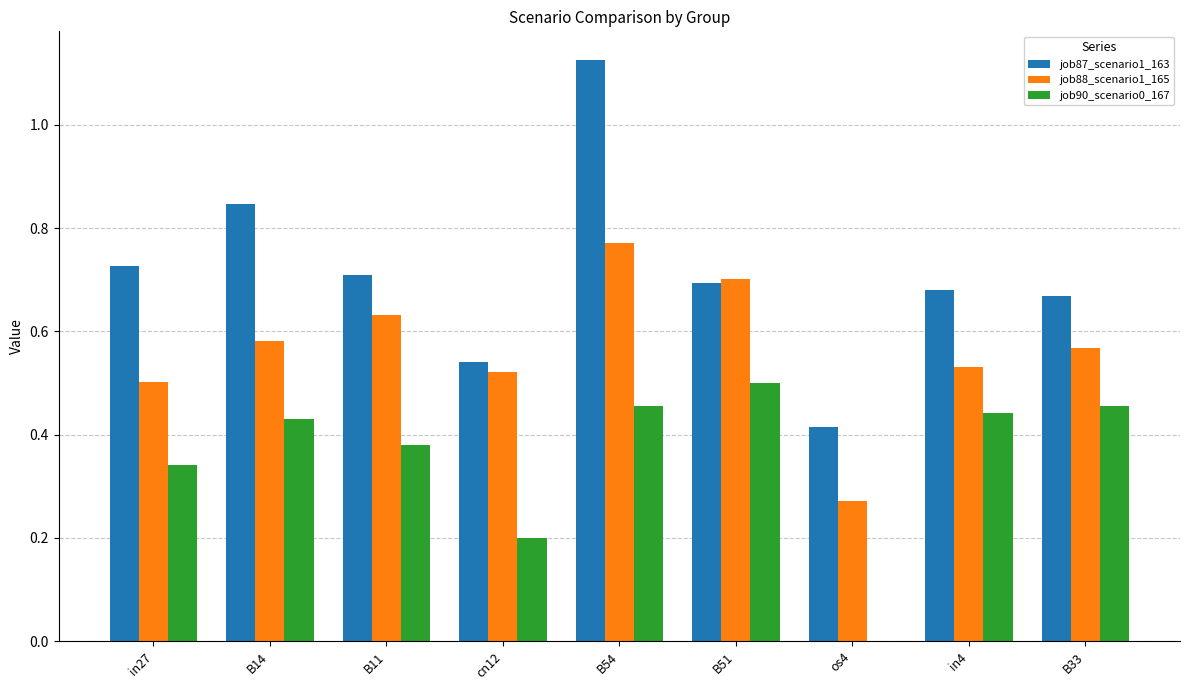

Between B54 and B51, which series saw the biggest shift?

job87_scenario1_163